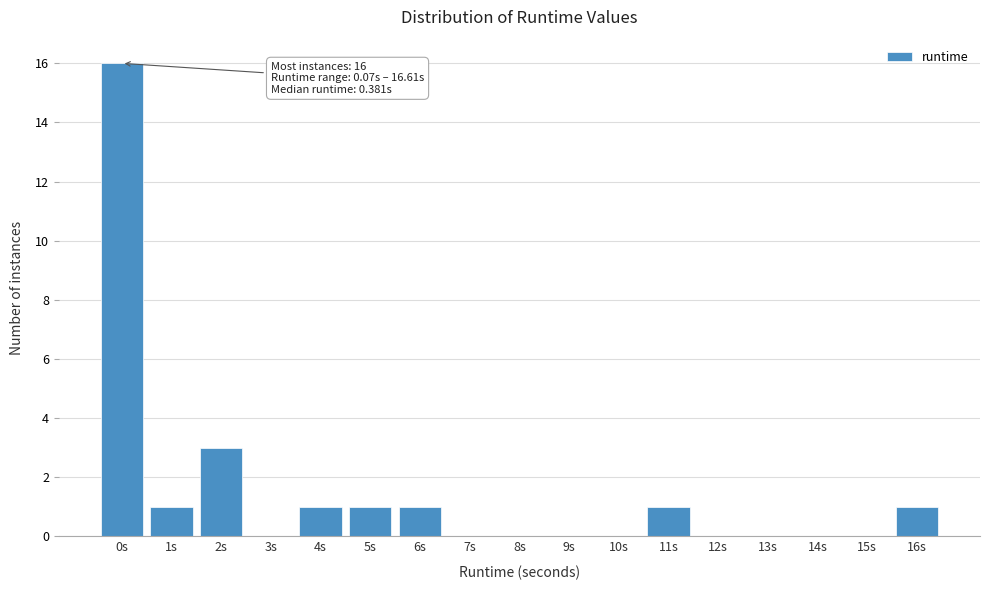

Reading left to right, transcribe all the data shown in this chart.

0s=16	1s=1	2s=3	3s=0	4s=1	5s=1	6s=1	7s=0	8s=0	9s=0	10s=0	11s=1	12s=0	13s=0	14s=0	15s=0	16s=1